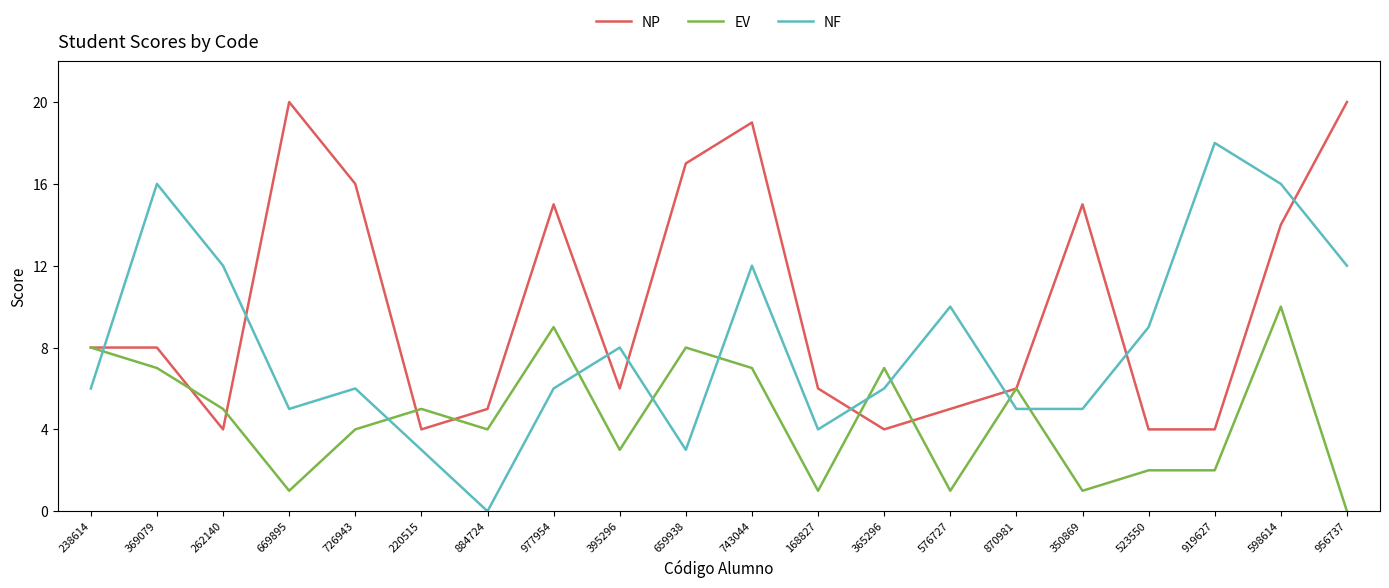

What is the total value across all series at 977954?

30